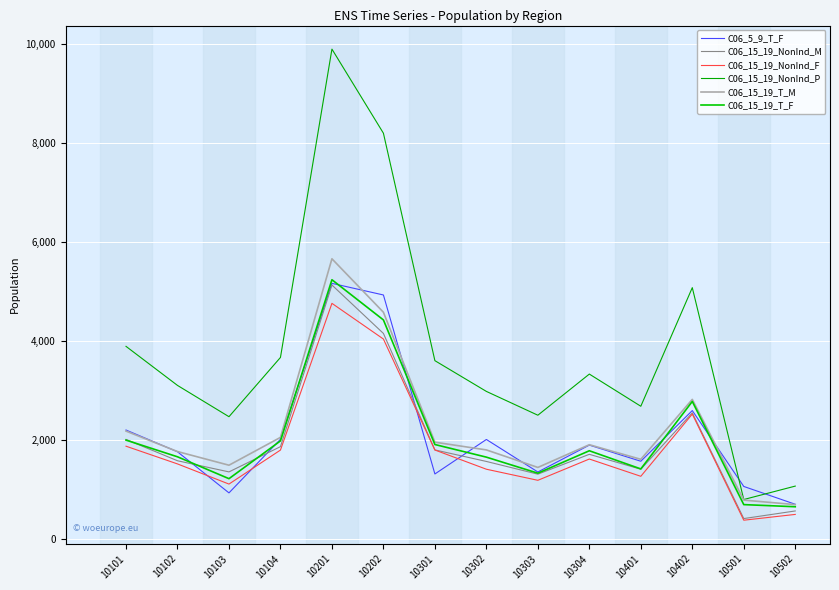

In C06_15_19_T_F, how many points are lower than both neighbors (excluding endpoints)?

3